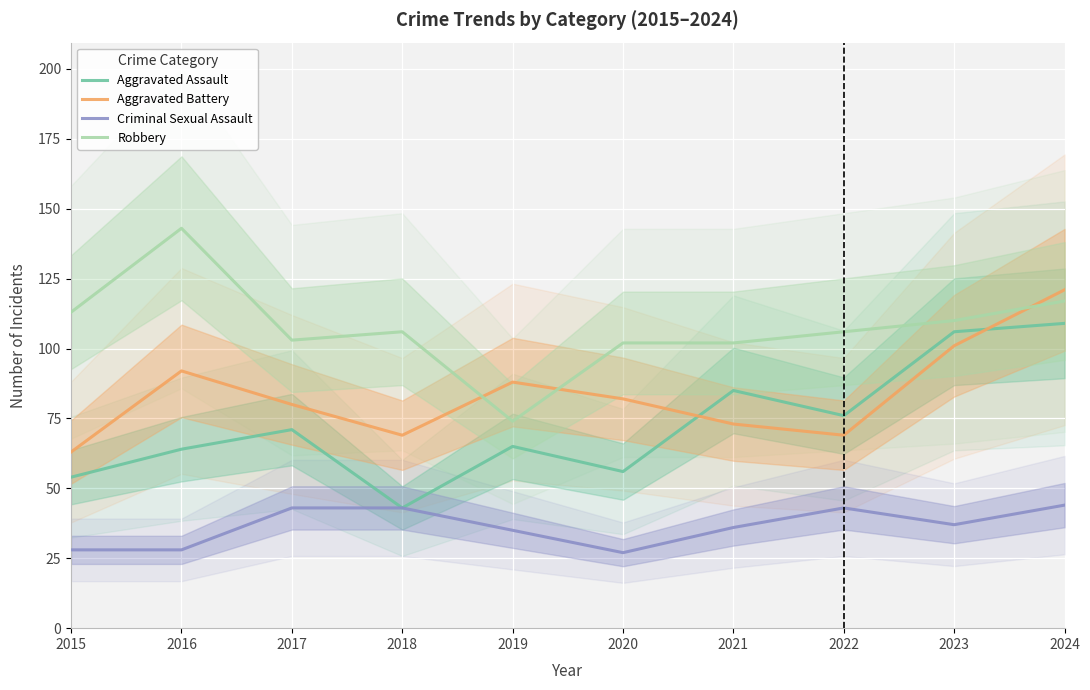

What is the difference between the maximum and minimum values in the Aggravated Battery series?

58